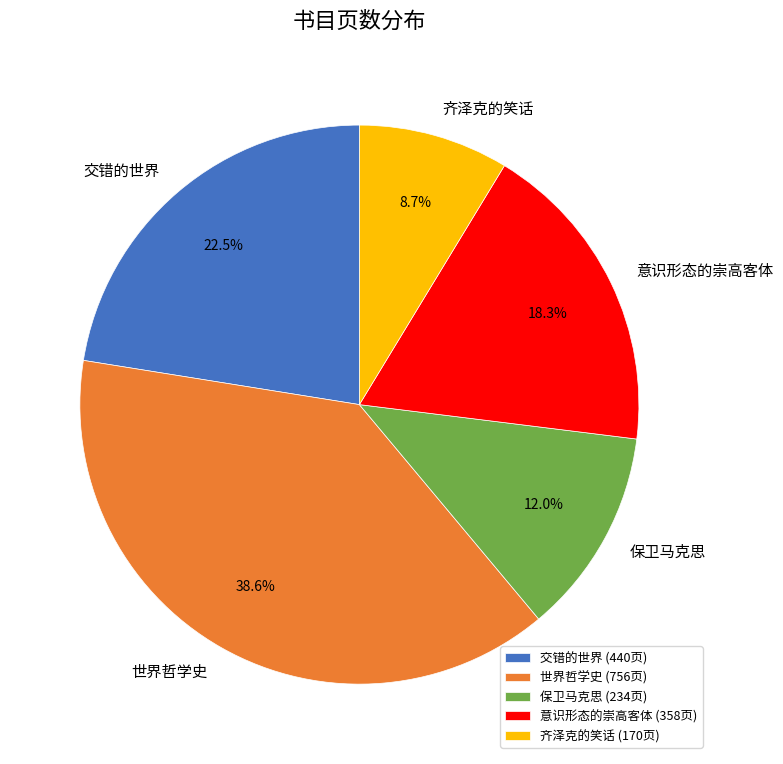

Which slice is the largest?

世界哲学史